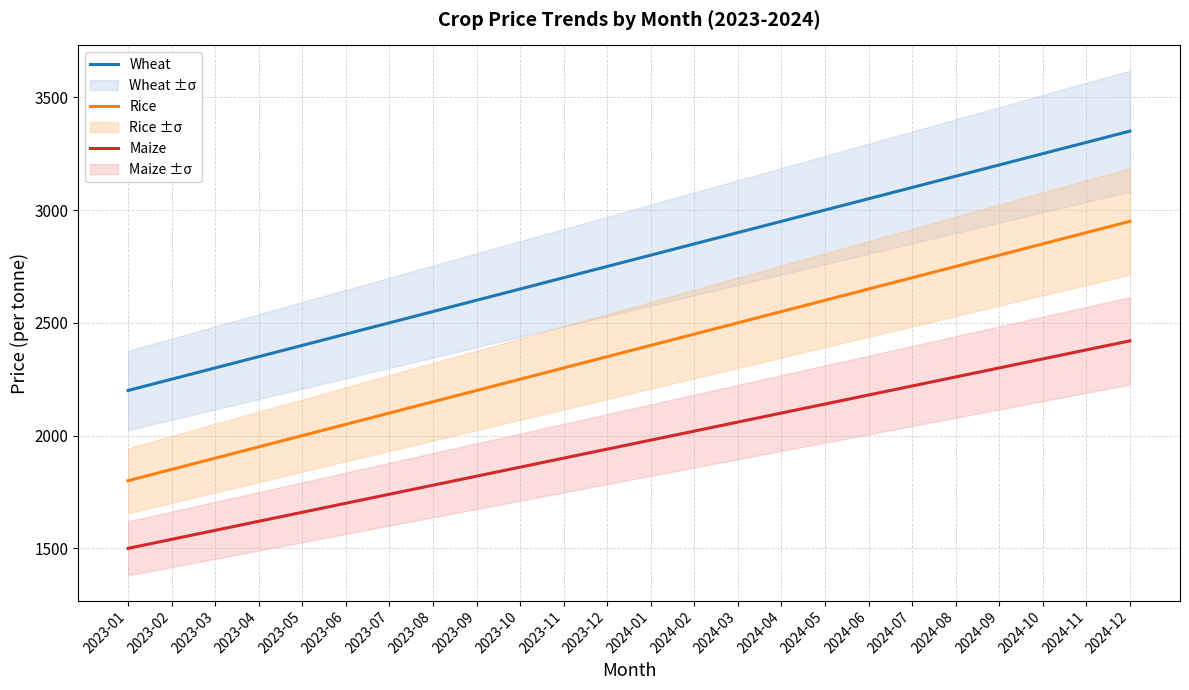

Which series changed the most between 2024-03 and 2024-08?

Wheat